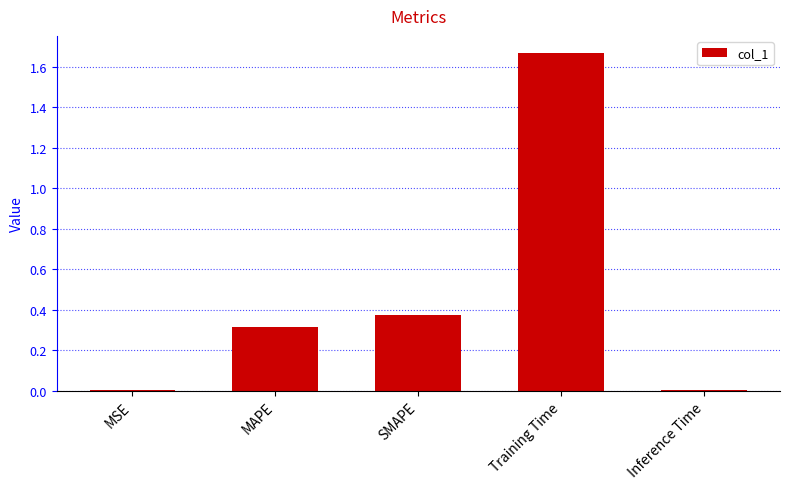

What is the change in value from Training Time to Inference Time?

-1.7